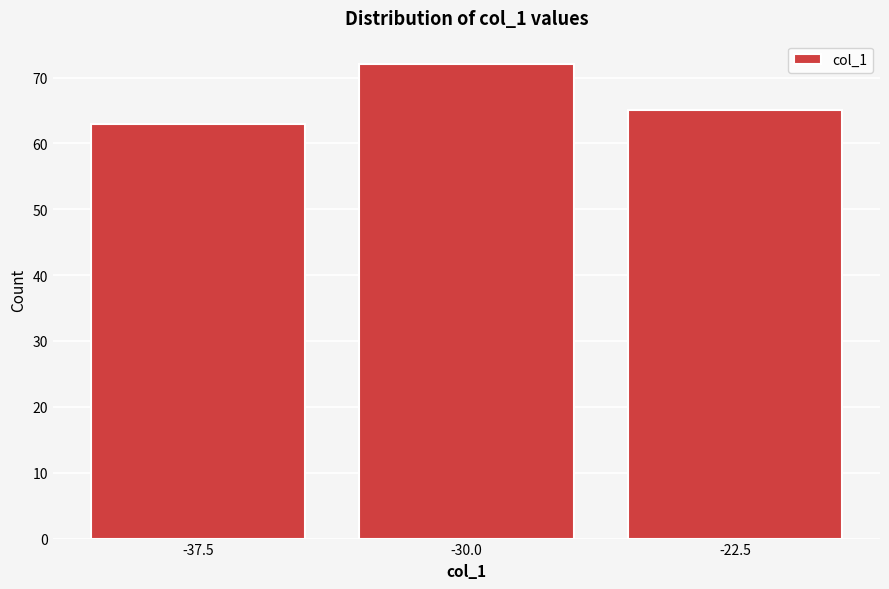

Reading right to left, transcribe all the data shown in this chart.

-22.5=65	-30.0=72	-37.5=63